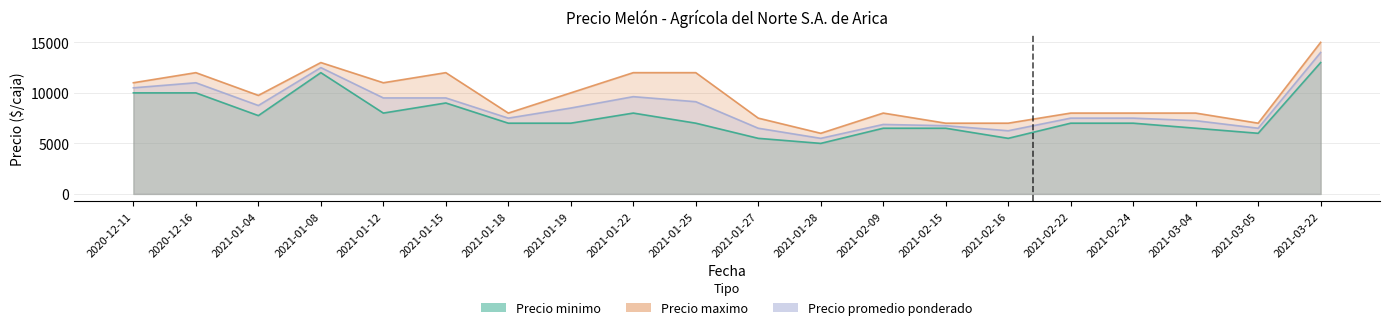

Which series has the largest total across all categories?

Precio maximo